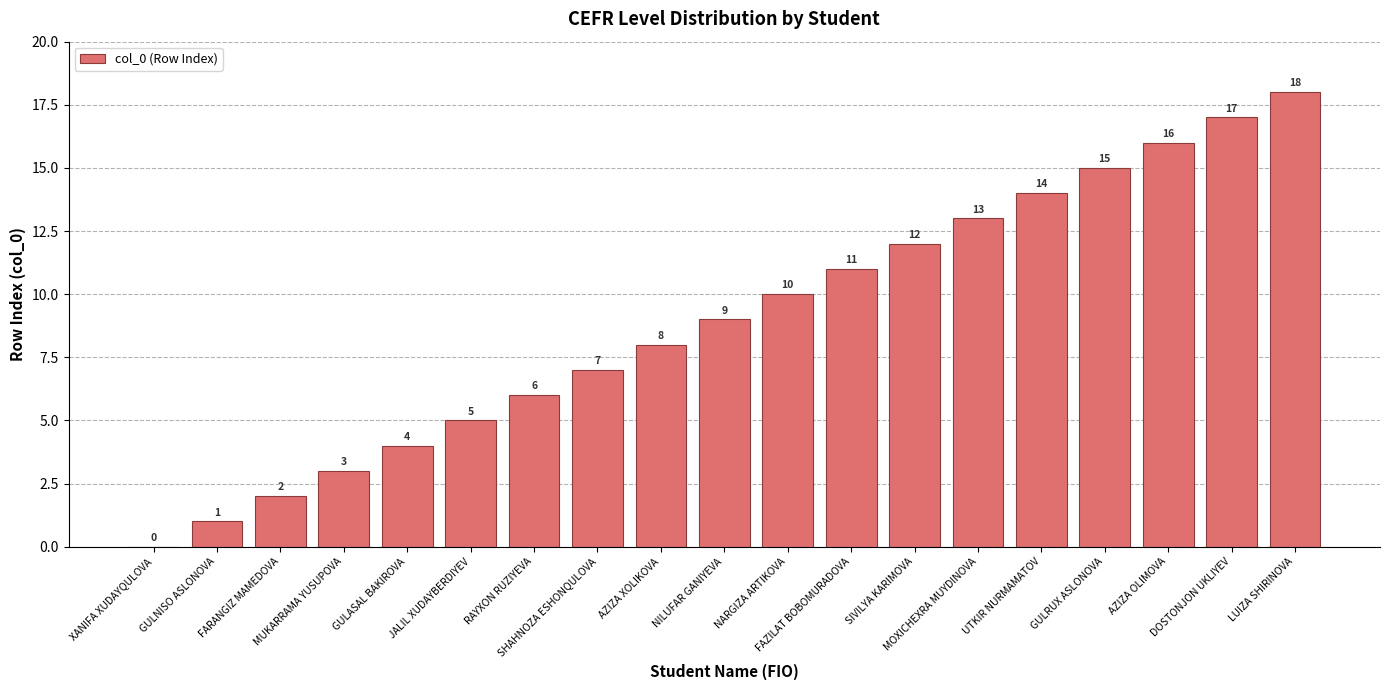

What is the greatest value displayed?

18